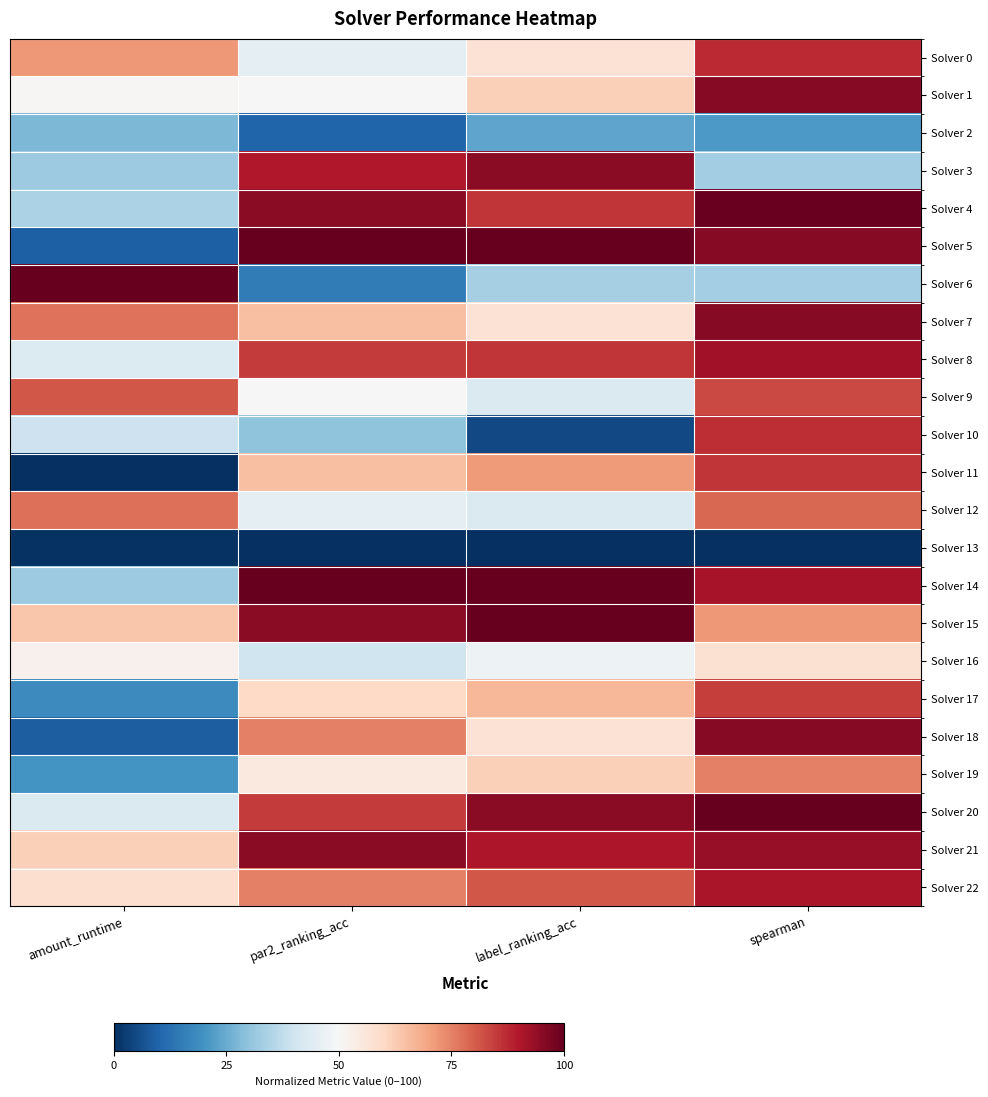

Reading left to right, transcribe all the data shown in this chart.

Solver 0: amount_runtime=0.7	par2_ranking_acc=0.4	label_ranking_acc=0.6	spearman=0.9
Solver 1: amount_runtime=0.5	par2_ranking_acc=0.5	label_ranking_acc=0.6	spearman=1.0
Solver 2: amount_runtime=0.3	par2_ranking_acc=0.1	label_ranking_acc=0.2	spearman=0.2
Solver 3: amount_runtime=0.3	par2_ranking_acc=0.9	label_ranking_acc=1.0	spearman=0.3
Solver 4: amount_runtime=0.3	par2_ranking_acc=1.0	label_ranking_acc=0.9	spearman=1.0
Solver 5: amount_runtime=0.1	par2_ranking_acc=1.0	label_ranking_acc=1.0	spearman=1.0
Solver 6: amount_runtime=1.0	par2_ranking_acc=0.1	label_ranking_acc=0.3	spearman=0.3
Solver 7: amount_runtime=0.8	par2_ranking_acc=0.6	label_ranking_acc=0.6	spearman=1.0
Solver 8: amount_runtime=0.4	par2_ranking_acc=0.8	label_ranking_acc=0.9	spearman=0.9
Solver 9: amount_runtime=0.8	par2_ranking_acc=0.5	label_ranking_acc=0.4	spearman=0.8
Solver 10: amount_runtime=0.4	par2_ranking_acc=0.3	label_ranking_acc=0.0	spearman=0.9
Solver 11: amount_runtime=0.0	par2_ranking_acc=0.6	label_ranking_acc=0.7	spearman=0.9
Solver 12: amount_runtime=0.8	par2_ranking_acc=0.4	label_ranking_acc=0.4	spearman=0.8
Solver 13: amount_runtime=0.0	par2_ranking_acc=0.0	label_ranking_acc=0.0	spearman=0.0
Solver 14: amount_runtime=0.3	par2_ranking_acc=1.0	label_ranking_acc=1.0	spearman=0.9
Solver 15: amount_runtime=0.6	par2_ranking_acc=1.0	label_ranking_acc=1.0	spearman=0.7
Solver 16: amount_runtime=0.5	par2_ranking_acc=0.4	label_ranking_acc=0.5	spearman=0.6
Solver 17: amount_runtime=0.2	par2_ranking_acc=0.6	label_ranking_acc=0.7	spearman=0.8
Solver 18: amount_runtime=0.1	par2_ranking_acc=0.8	label_ranking_acc=0.6	spearman=1.0
Solver 19: amount_runtime=0.2	par2_ranking_acc=0.6	label_ranking_acc=0.6	spearman=0.8
Solver 20: amount_runtime=0.4	par2_ranking_acc=0.8	label_ranking_acc=1.0	spearman=1.0
Solver 21: amount_runtime=0.6	par2_ranking_acc=1.0	label_ranking_acc=0.9	spearman=0.9
Solver 22: amount_runtime=0.6	par2_ranking_acc=0.8	label_ranking_acc=0.8	spearman=0.9